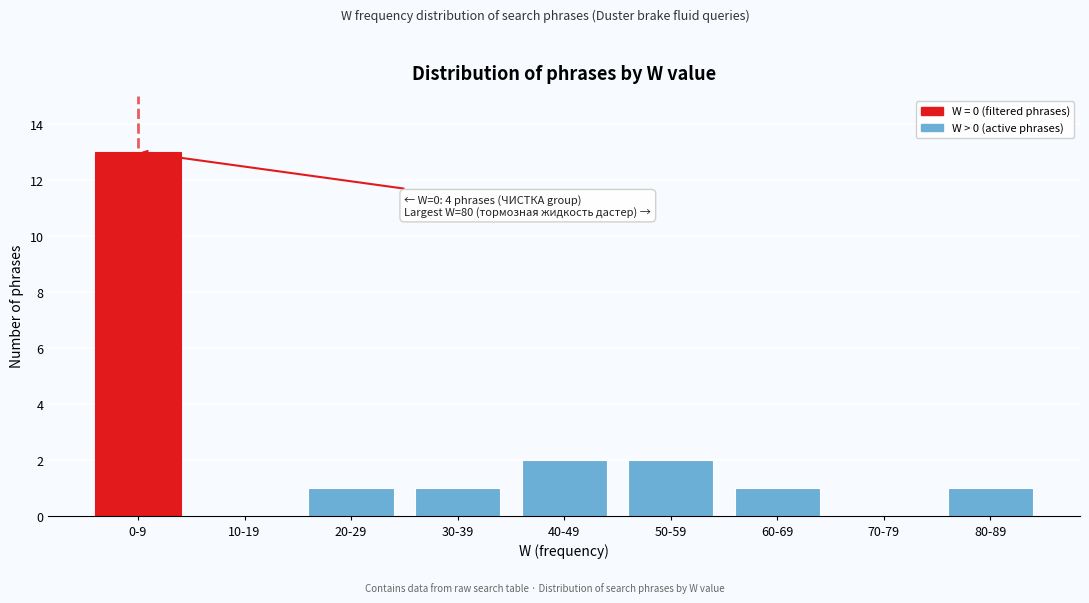

Reading right to left, list all the values displayed in this chart.

80-89=1	70-79=0	60-69=1	50-59=2	40-49=2	30-39=1	20-29=1	10-19=0	0-9=13